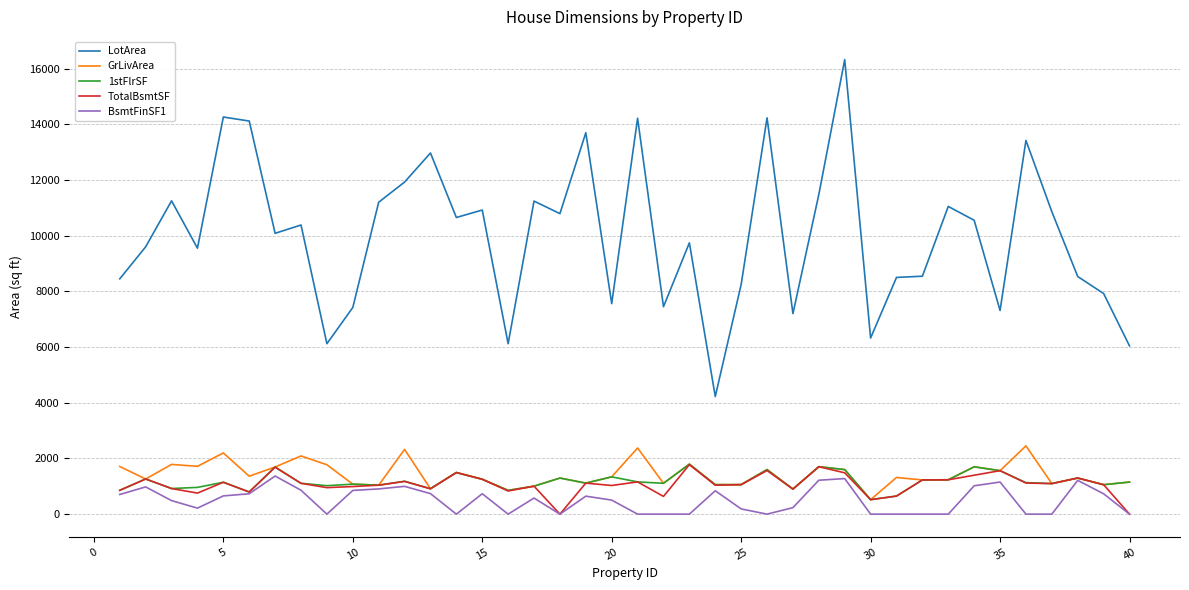

What is the greatest value displayed?

16321